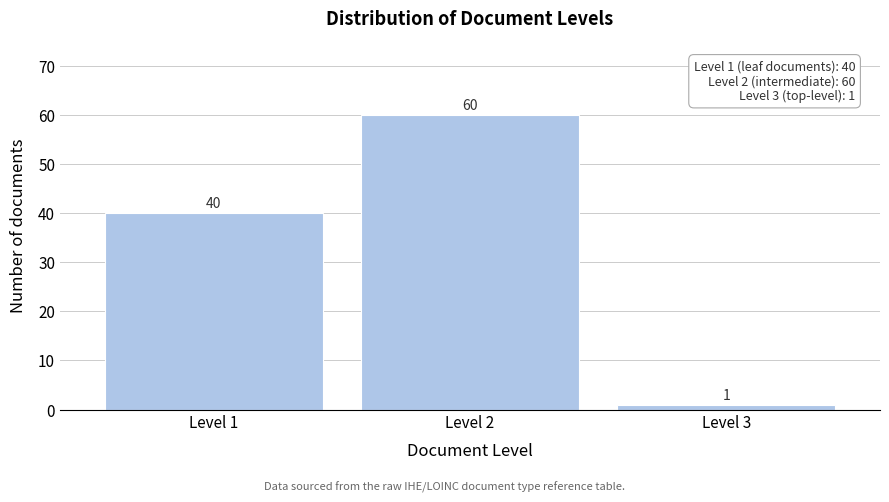

Reading left to right, extract all data points from this chart.

40	60	1